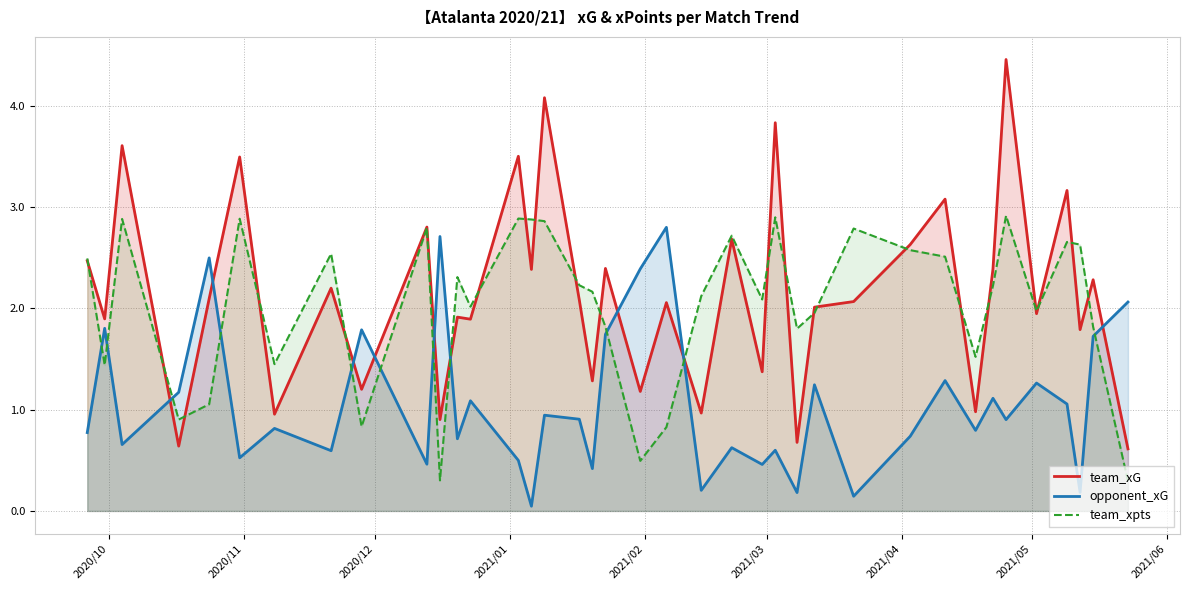

What is the difference between the maximum and second lowest values in the opponent_xG series?

2.7